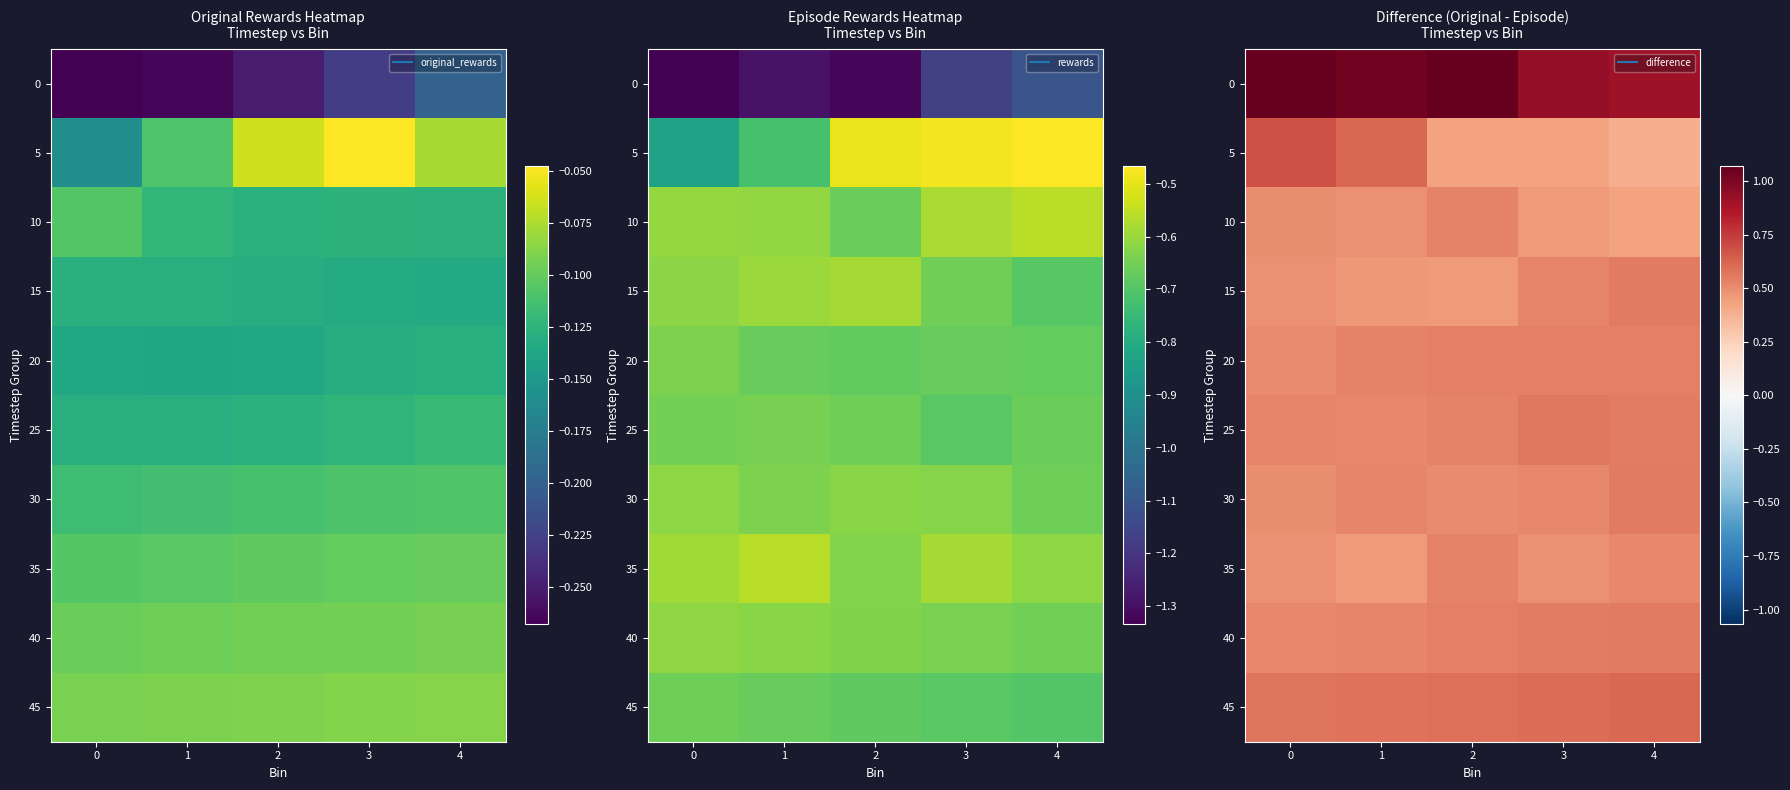

What is the difference between the maximum and minimum values in the 30 series?

0.1